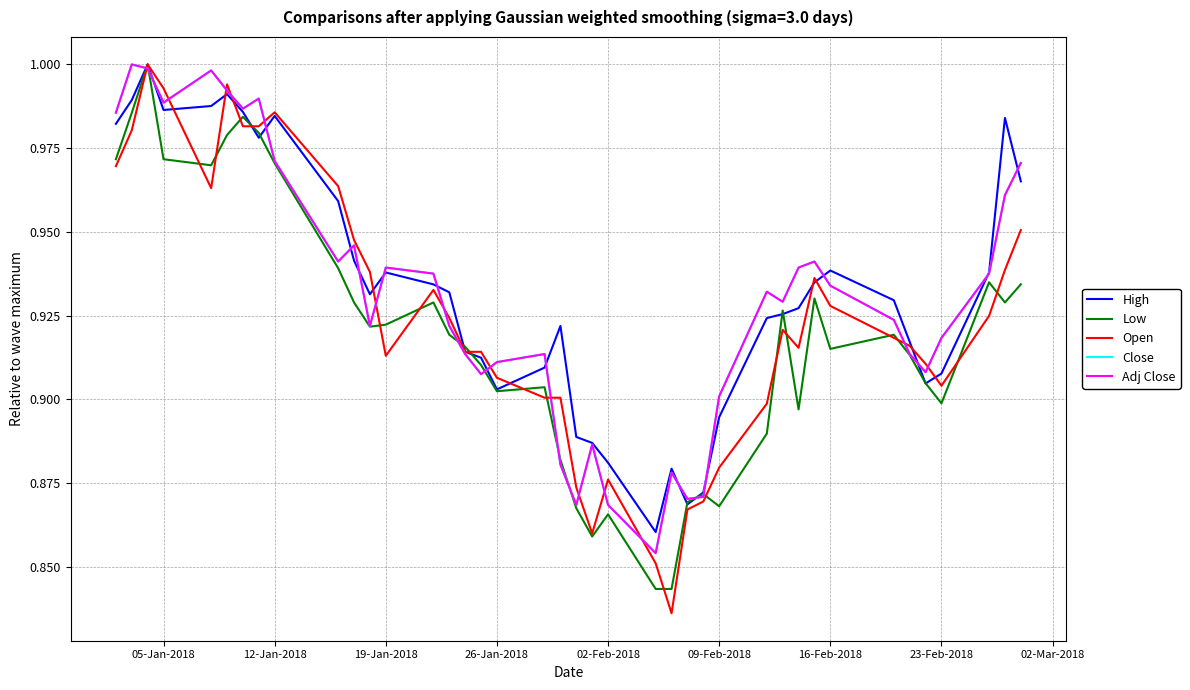

Which series has the largest range (max minus min)?

Open